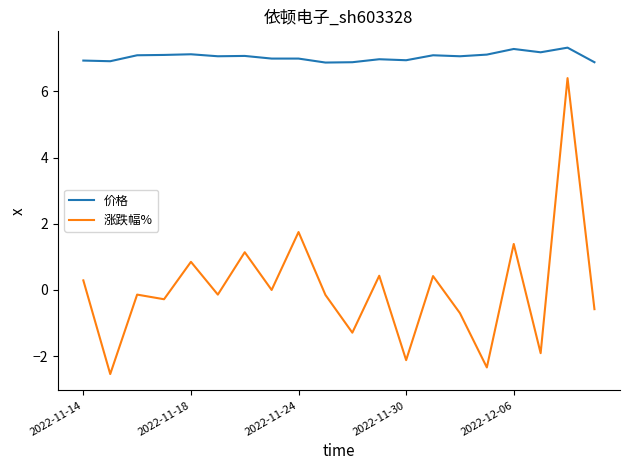

What is the difference between the second highest and minimum values in the 涨跌幅% series?

4.3